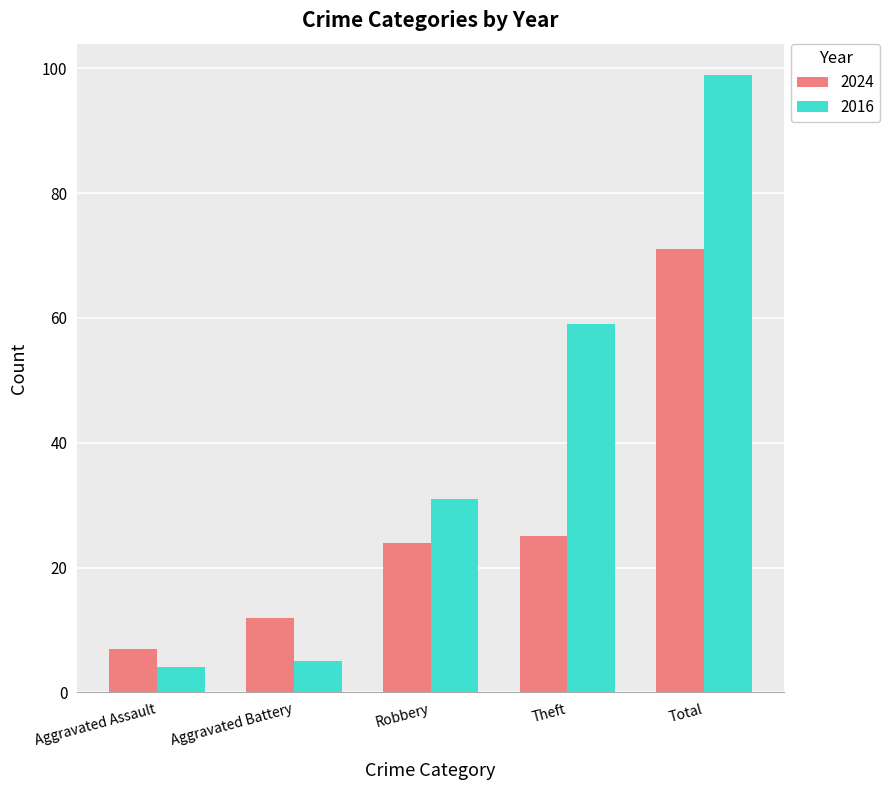

Is it true that 2024 equals 40 at Total?

False